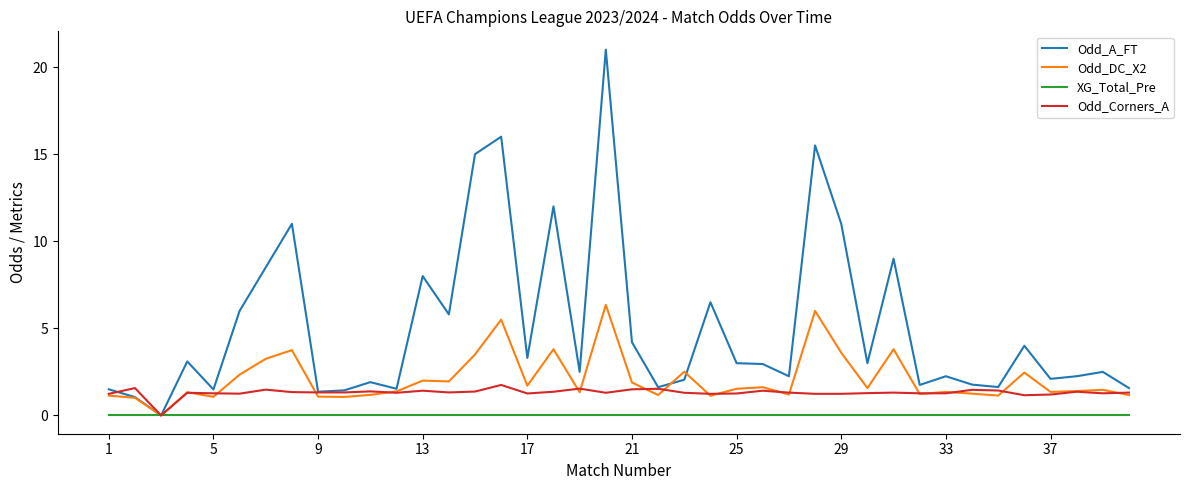

Which series has the largest total across all categories?

Odd_A_FT